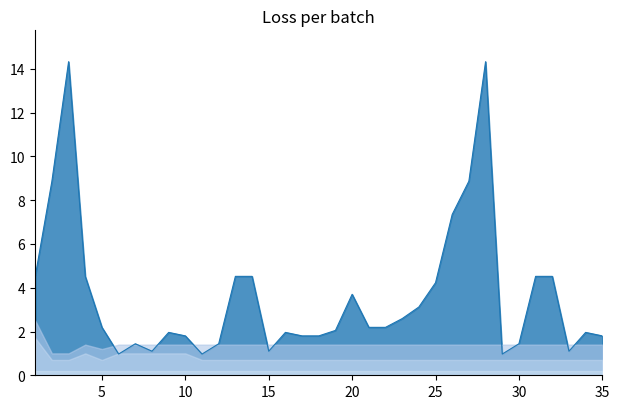

Read the MVA-ST 2 (Industrial) value at 15.

1.4